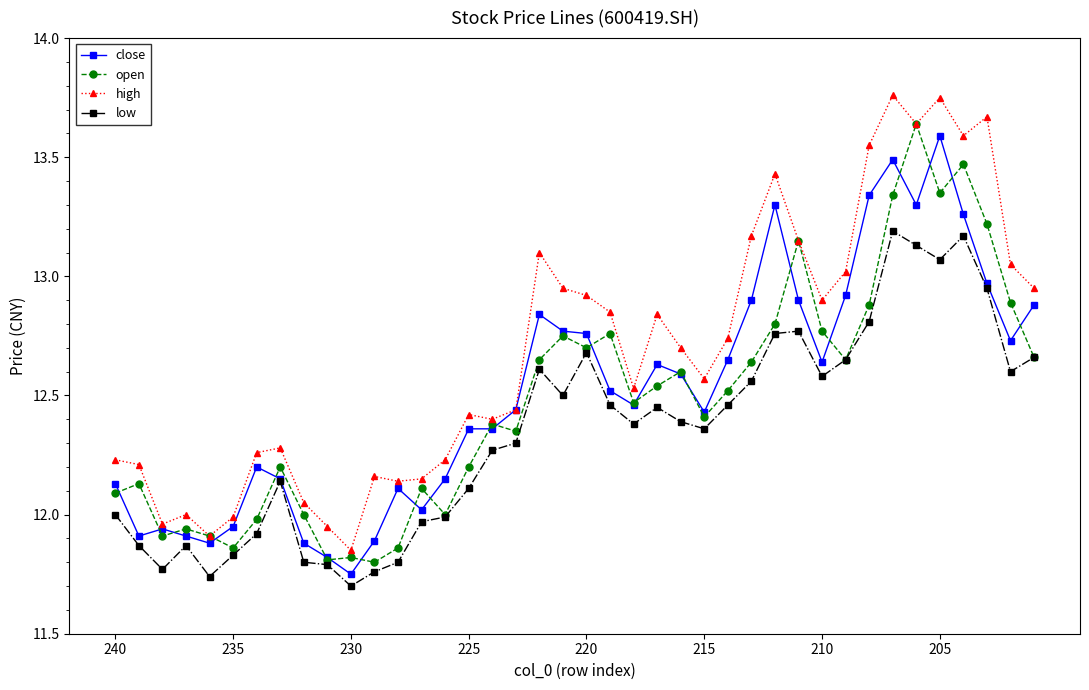

True or false: close has more than 1 interior local peaks.

True